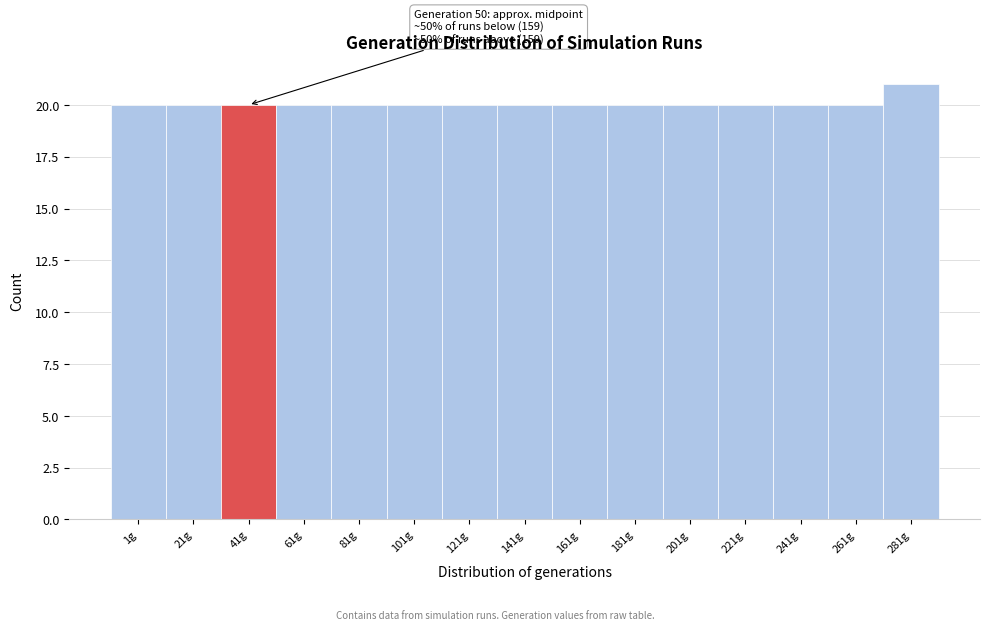

Reading left to right, what are all the values shown in this chart?

1g=20	21g=20	41g=20	61g=20	81g=20	101g=20	121g=20	141g=20	161g=20	181g=20	201g=20	221g=20	241g=20	261g=20	281g=21